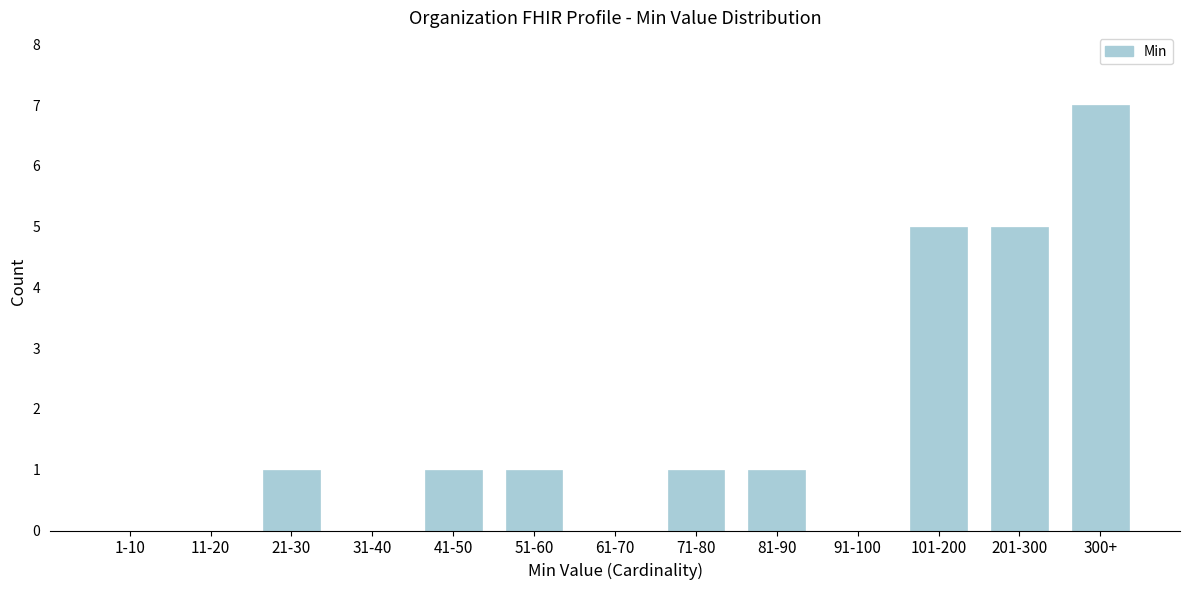

Reading left to right, what are all the values shown in this chart?

1-10=0	11-20=0	21-30=1	31-40=0	41-50=1	51-60=1	61-70=0	71-80=1	81-90=1	91-100=0	101-200=5	201-300=5	300+=7